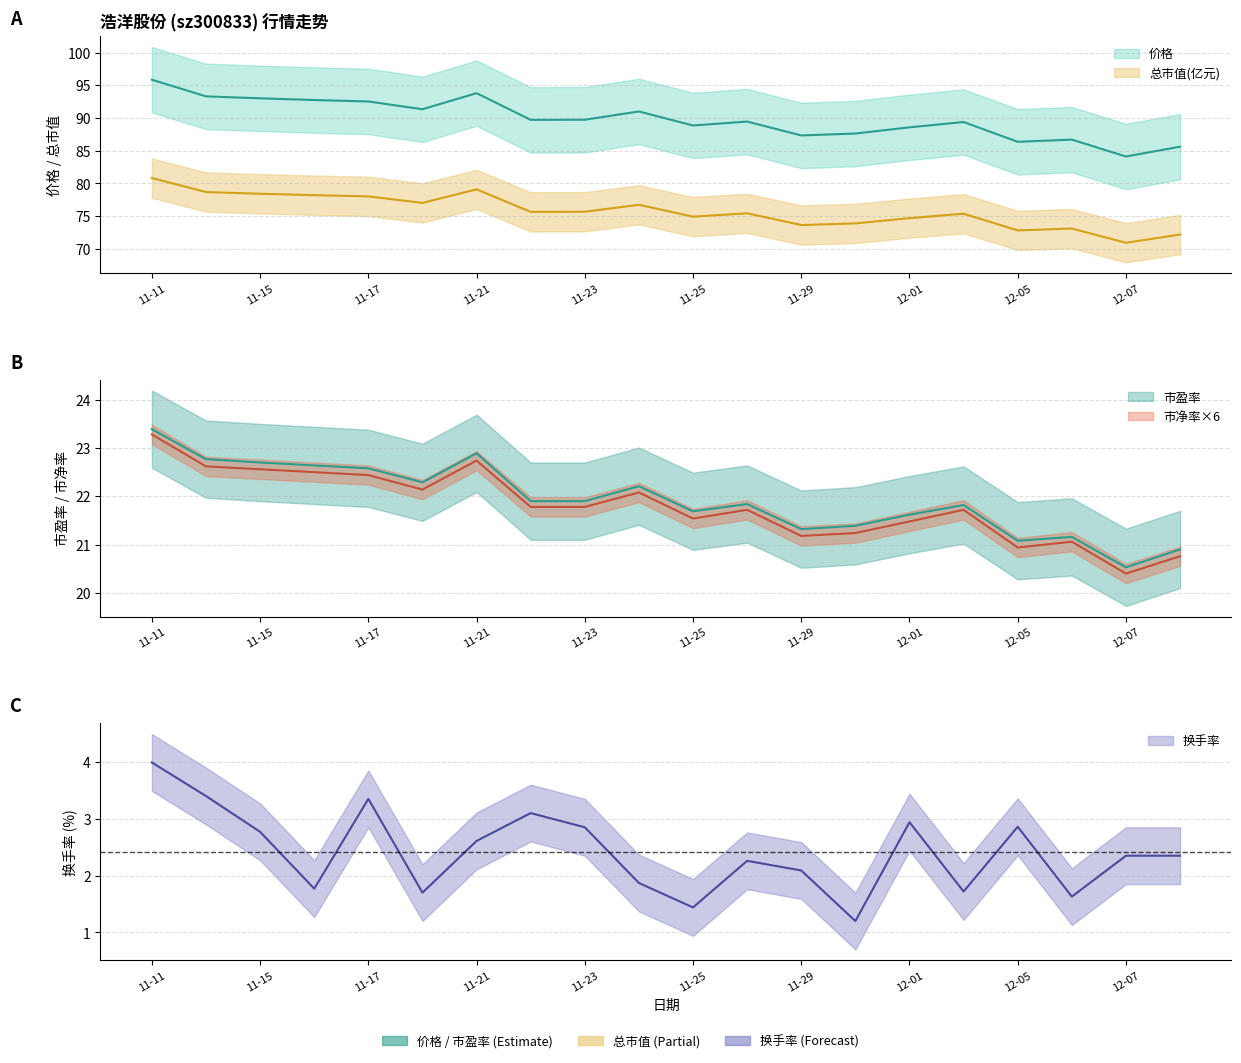

True or false: 换手率 and 市净率 intersect in this chart.

False